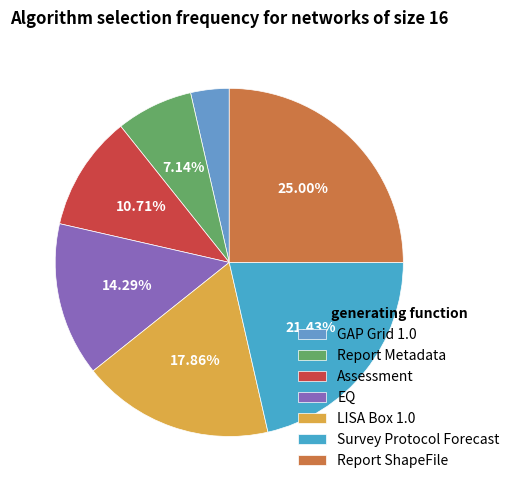

What is the largest slice in the pie chart?

Report ShapeFile